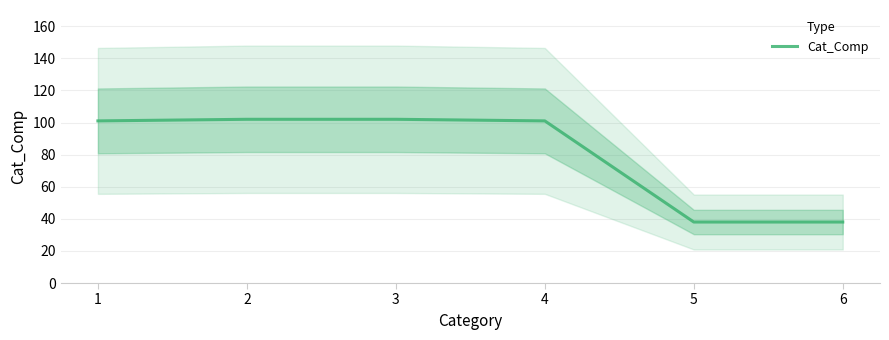

What is the maximum value shown in the chart?

102